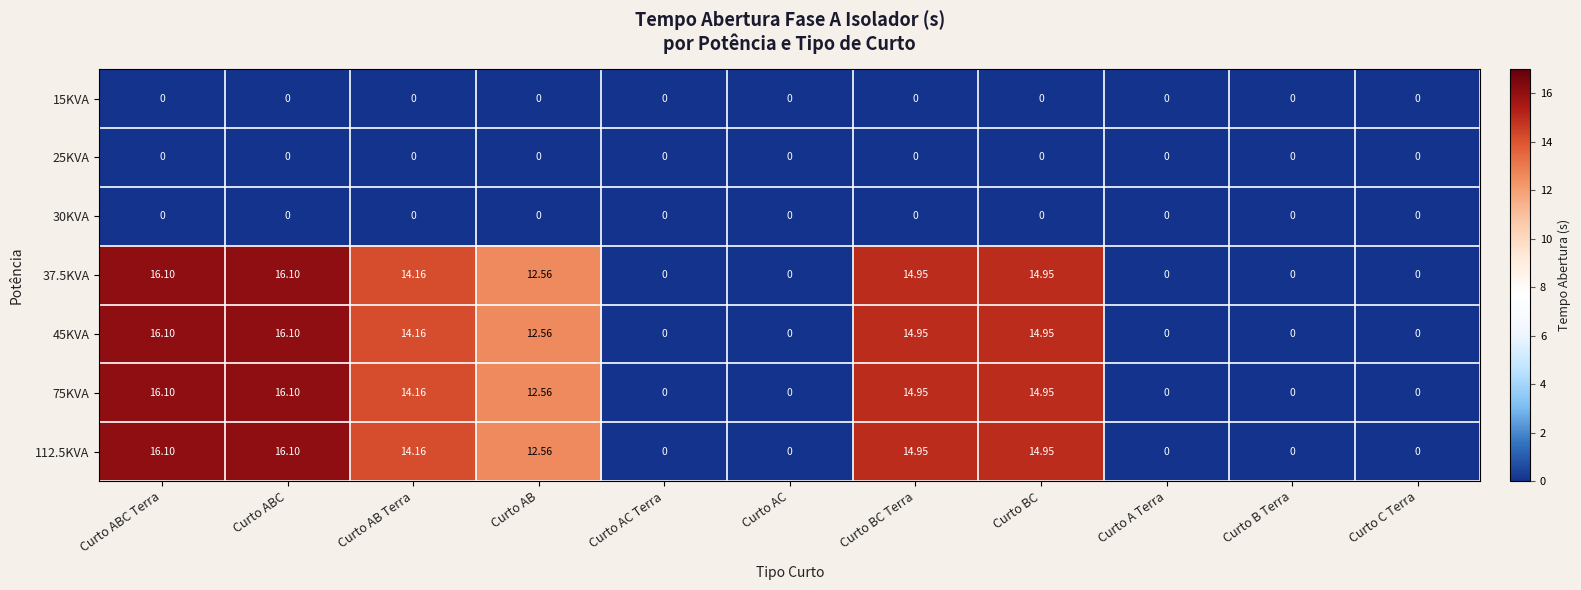

At which label is 45KVA closest to 8?

Curto AB